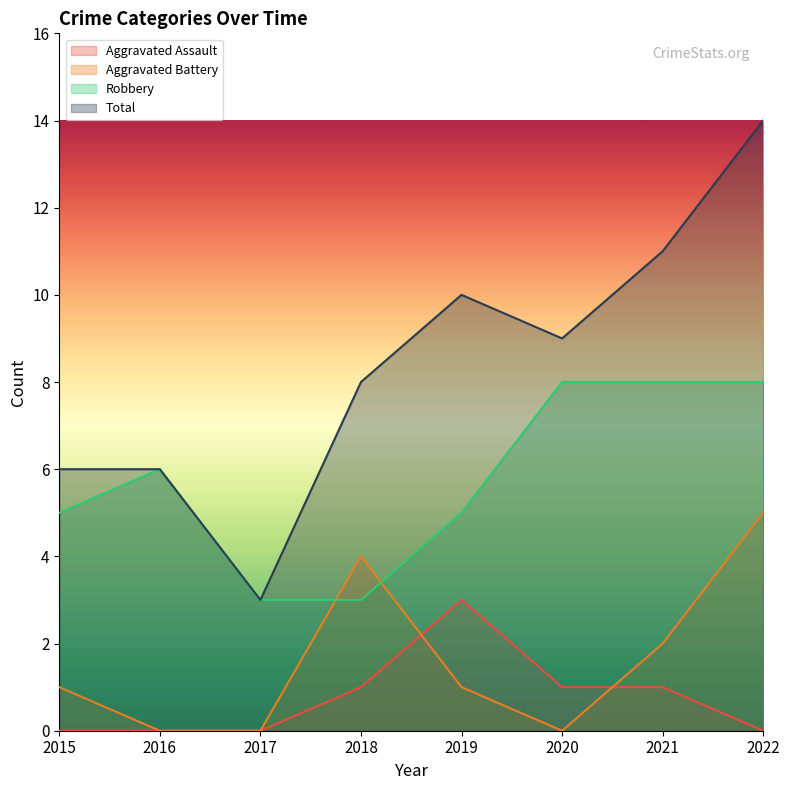

What is the difference between the maximum and minimum values in the Total series?

11